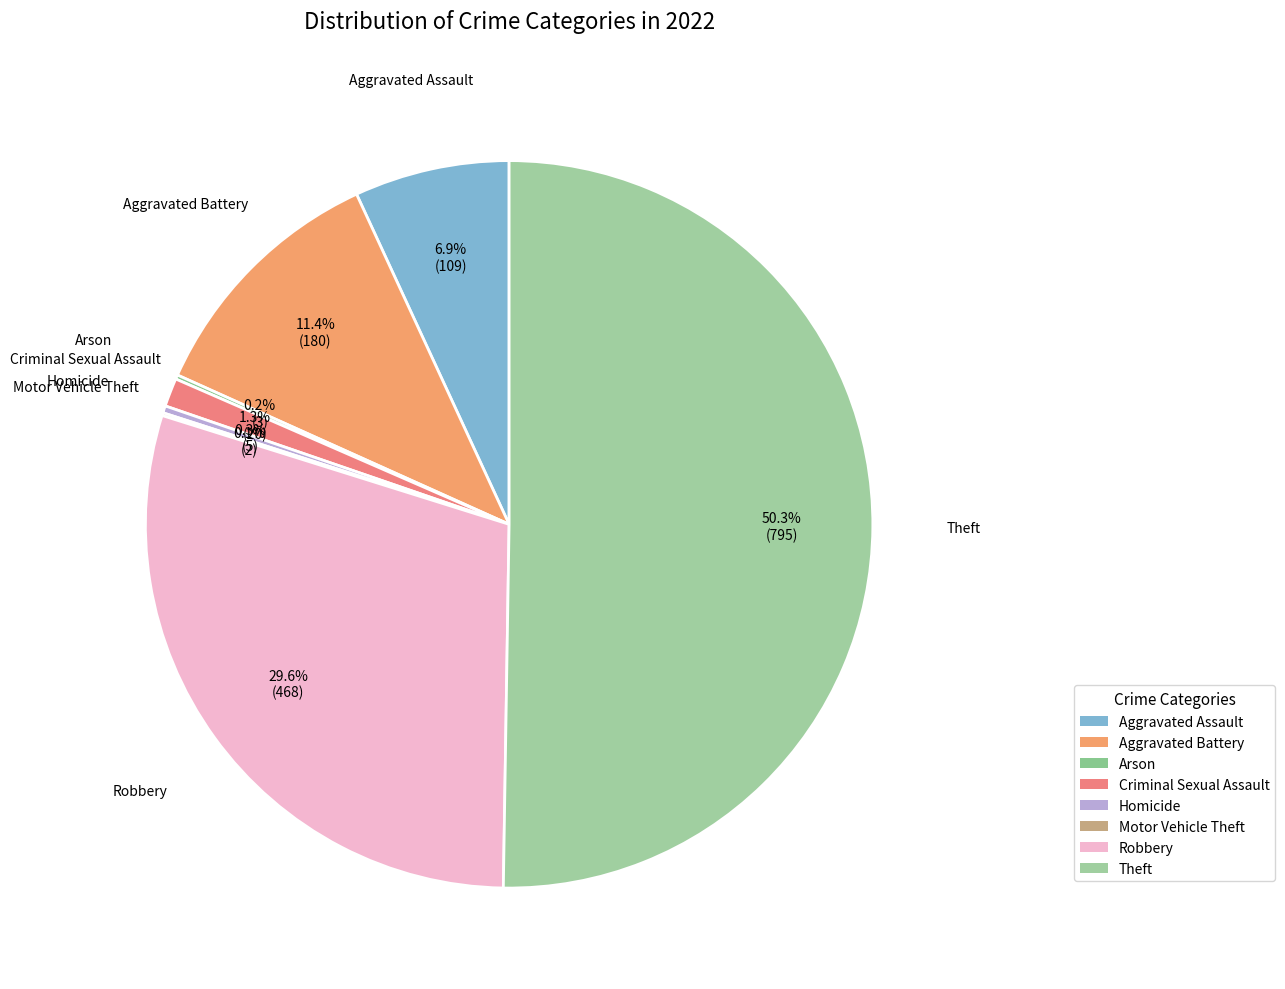

Which slice is the largest?

Theft